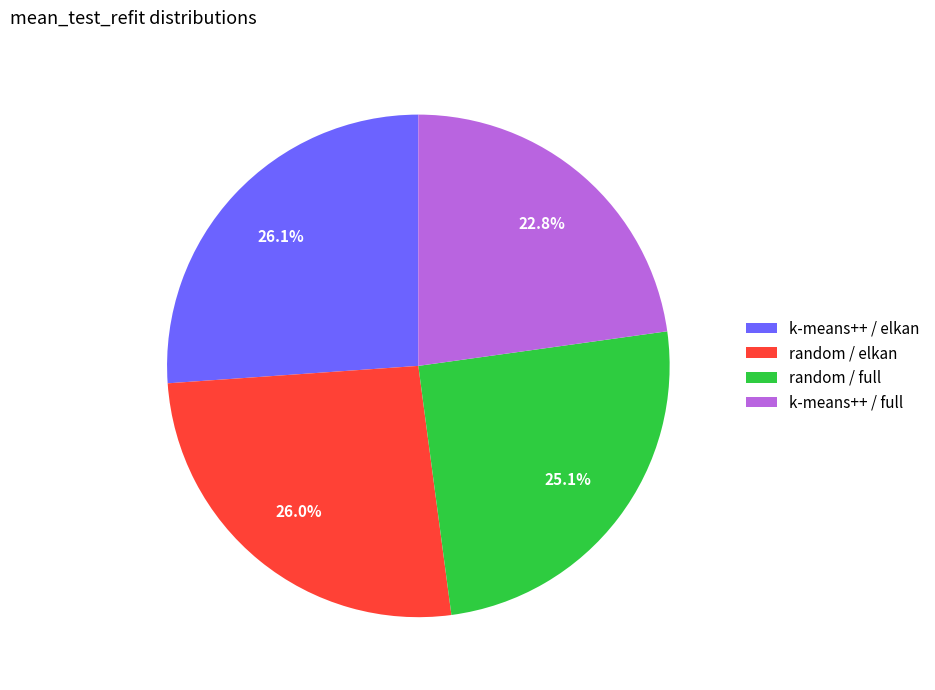

To the nearest percent, what is the difference between the random / full and k-means++ / full slice percentages?

2%